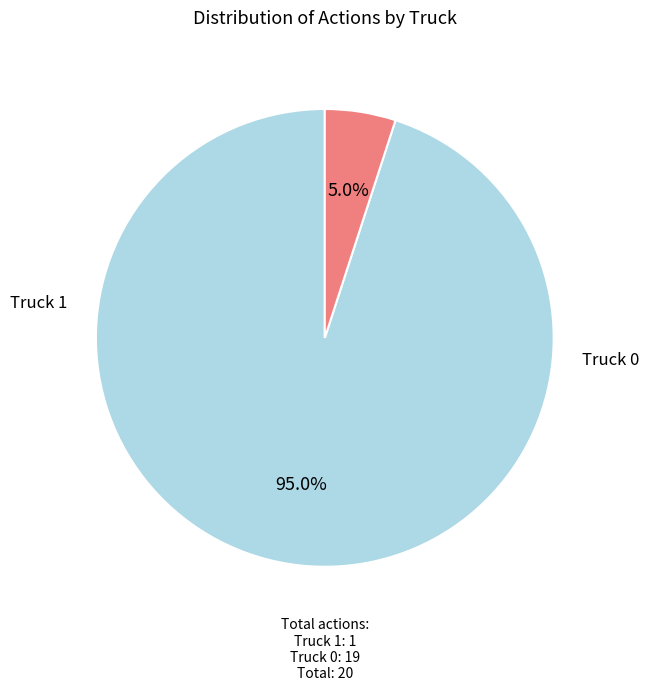

Does any single category account for the majority?

Yes